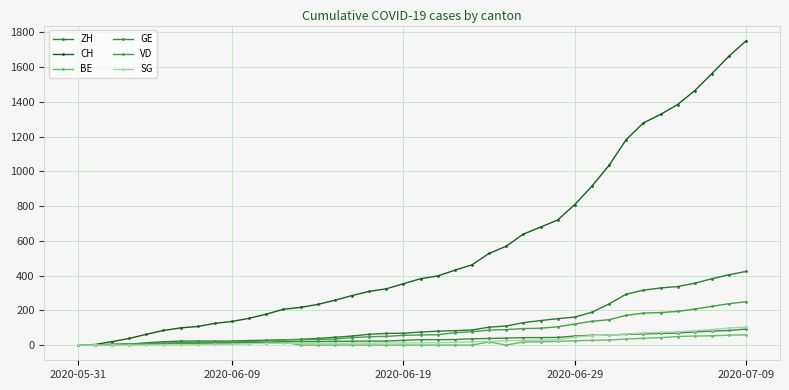

Which label corresponds to the largest value in the chart?

2020-07-09